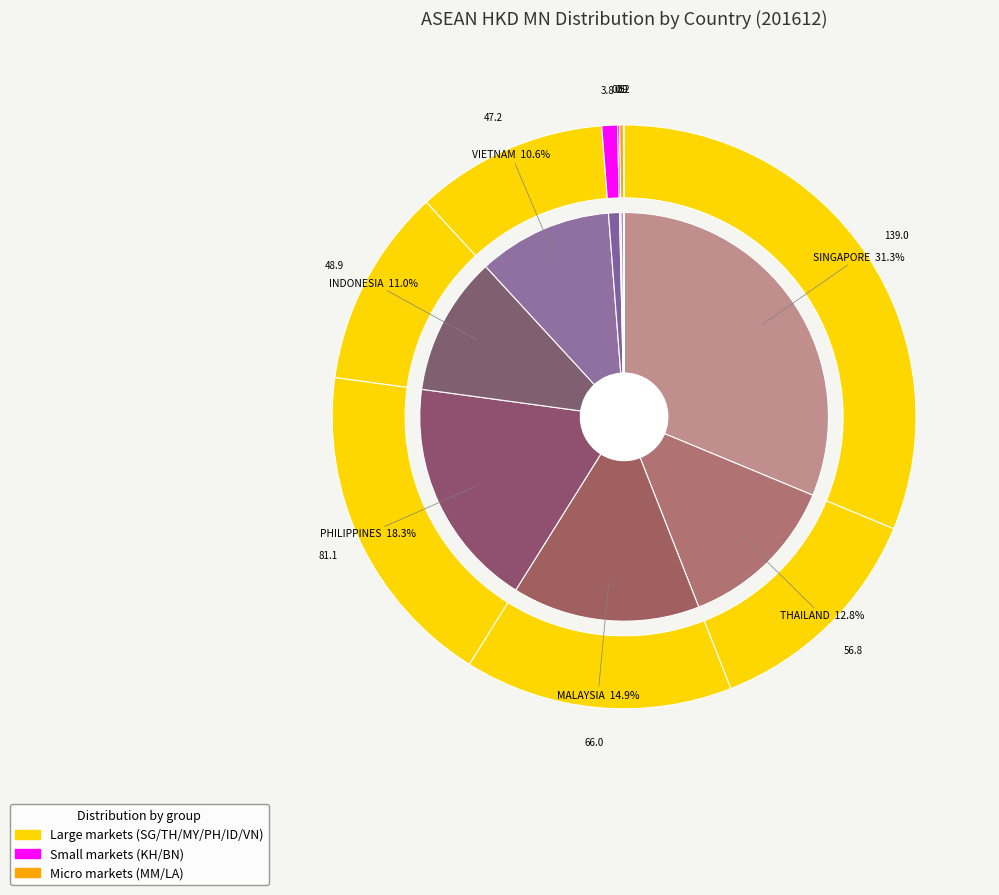

Count the number of slices in the pie.

10